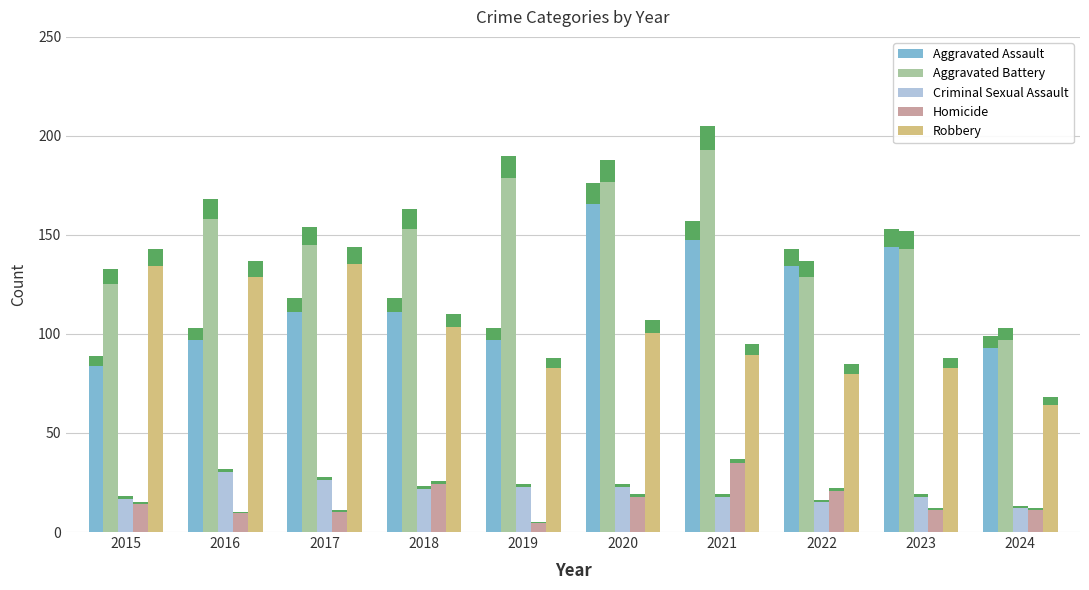

Are the bars grouped side by side (vs. stacked)?

Yes